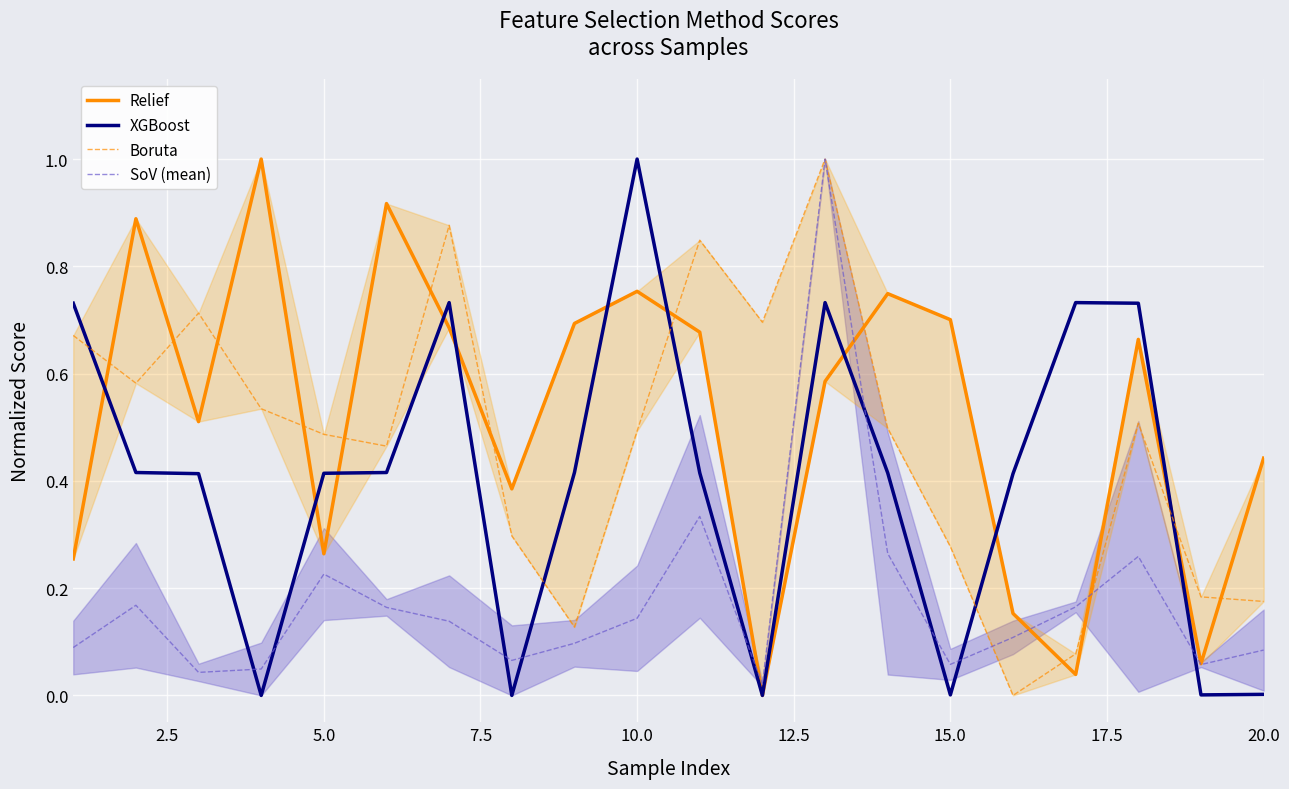

What is the maximum value for SoV (mean)?

1.0